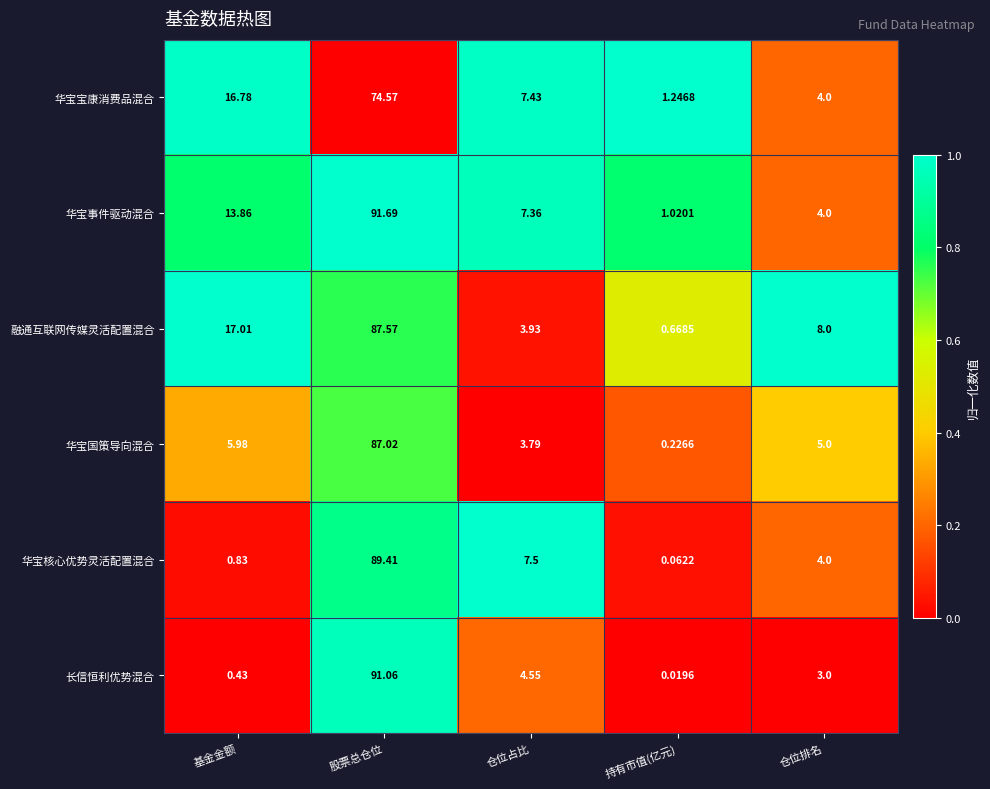

At which label does 华宝宝康消费品混合 reach its minimum?

持有市值(亿元)